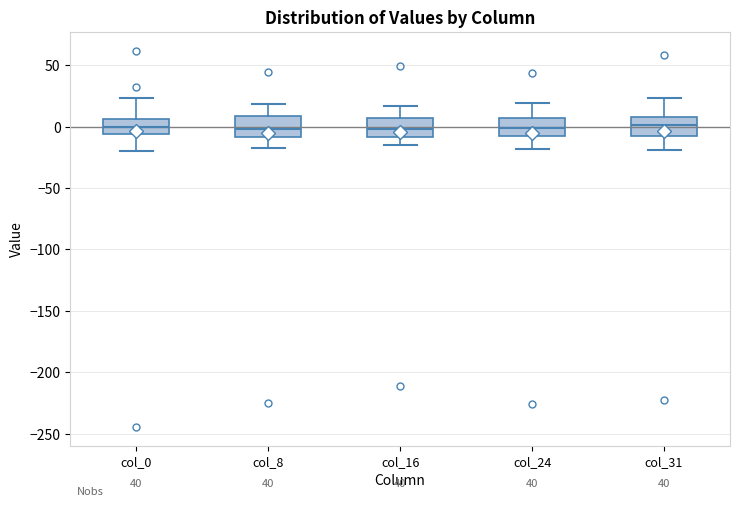

Reading left to right, read every box against the y-axis: the position of its median line, the range the box covers, and the ends of its whiskers. The values are not printed on the chart, so give them approximately, as read against the axis.

col_0: median 0, box -5 to 5, whiskers -20 to 25
col_8: median 0, box -10 to 10, whiskers -20 to 20
col_16: median 0, box -10 to 5, whiskers -15 to 15
col_24: median 0, box -10 to 5, whiskers -20 to 20
col_31: median 0, box -10 to 10, whiskers -20 to 25